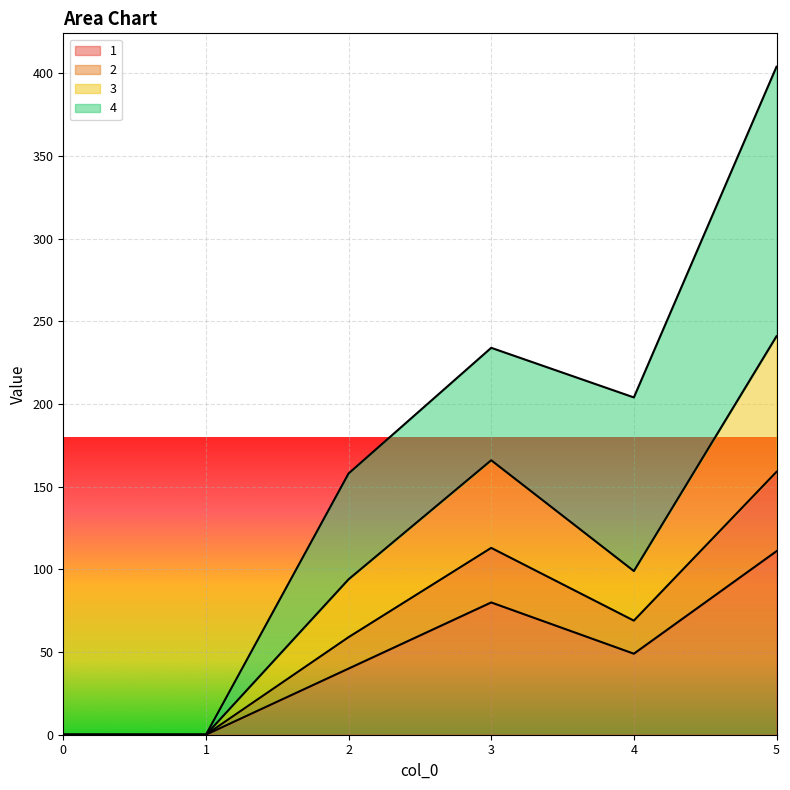

Which has a higher value, 1 or 4?

4